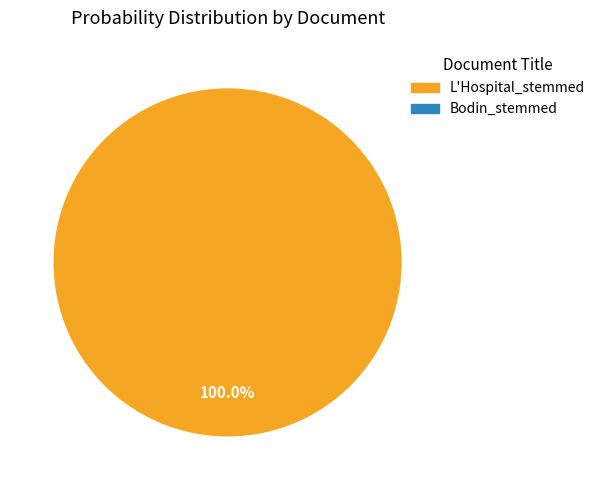

Which category accounts for the majority?

L'Hospital_stemmed